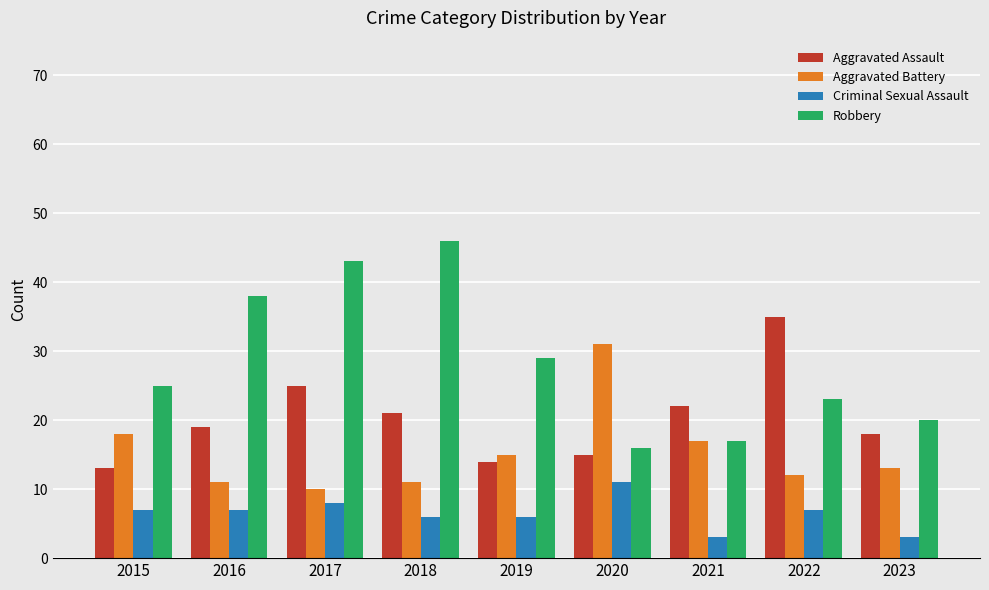

How many bars are there in each group?

4